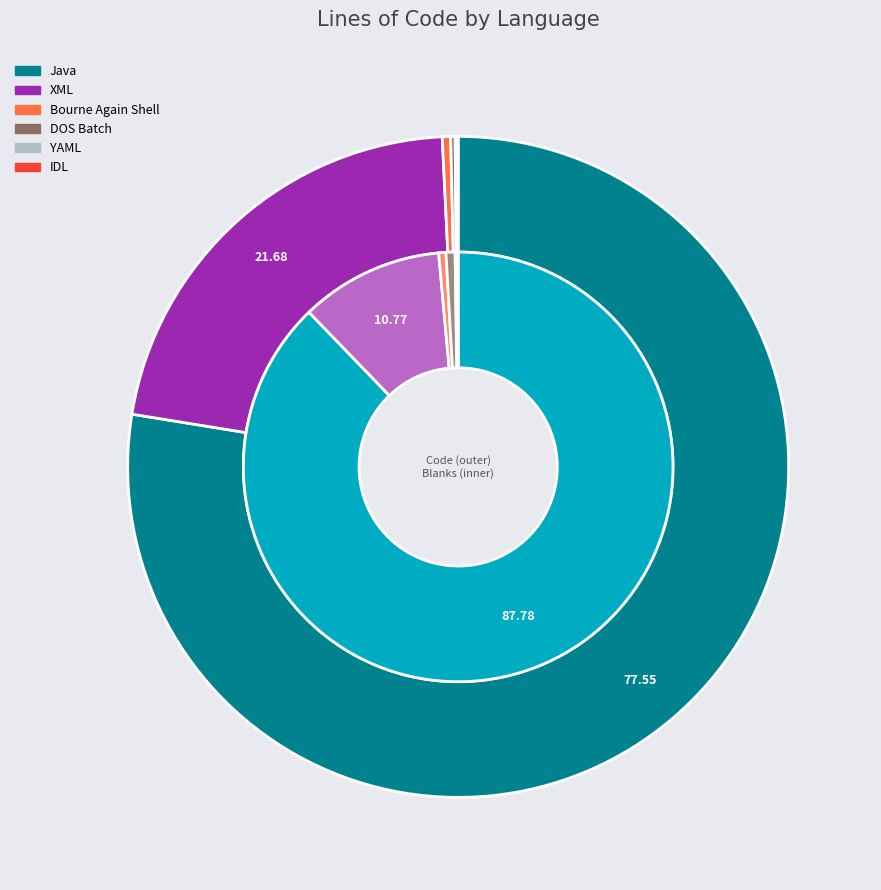

What is the spread (max minus min) of values at code_values?

20041